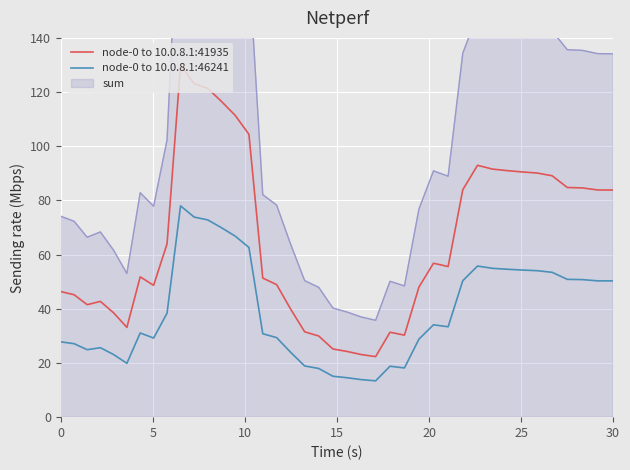

True or false: node-0 to 10.0.8.1:46241 and node-0 to 10.0.8.1:41935 intersect in this chart.

False